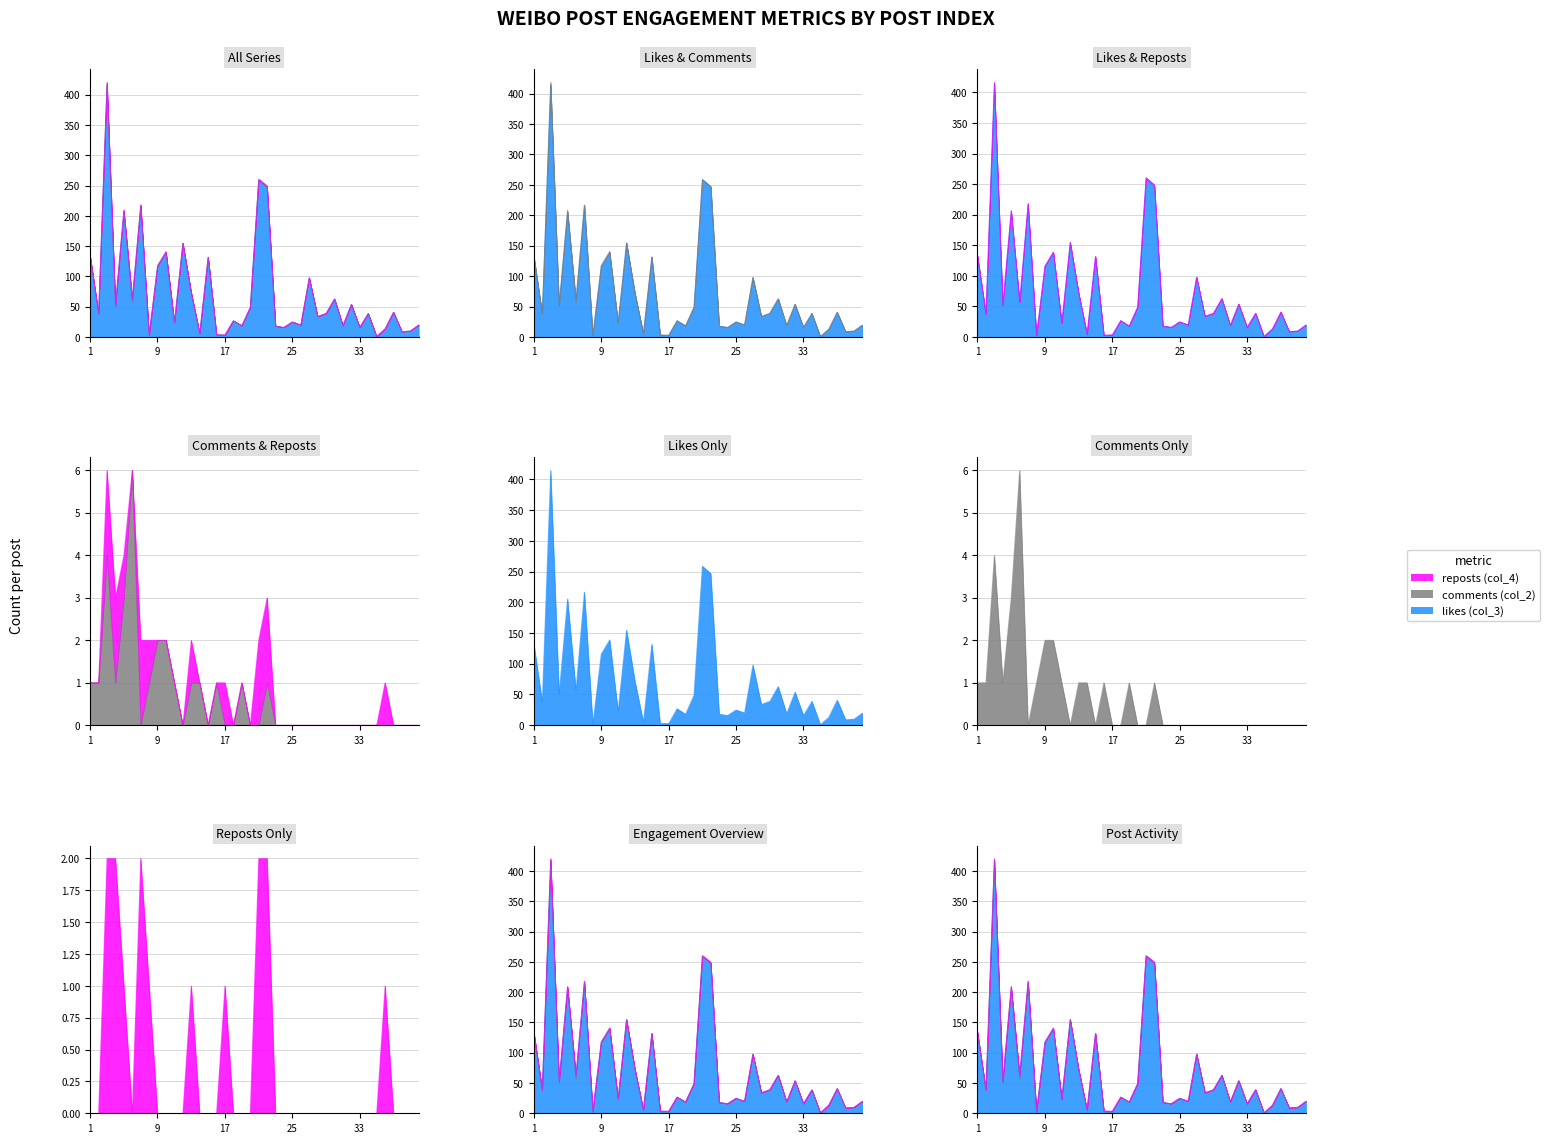

What is the value of the likes (col_3) point at the 22nd from the left?

247